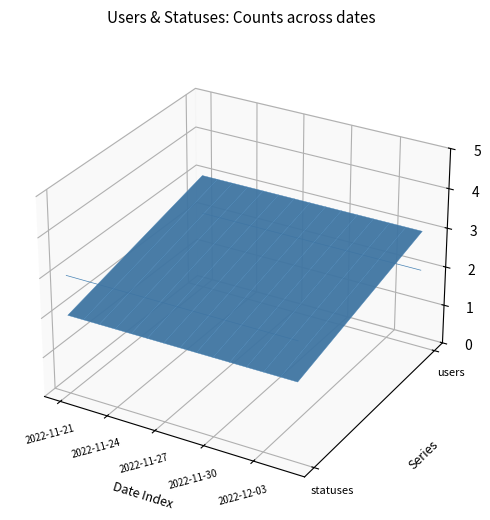

At which label does users reach its peak?

2022-11-21